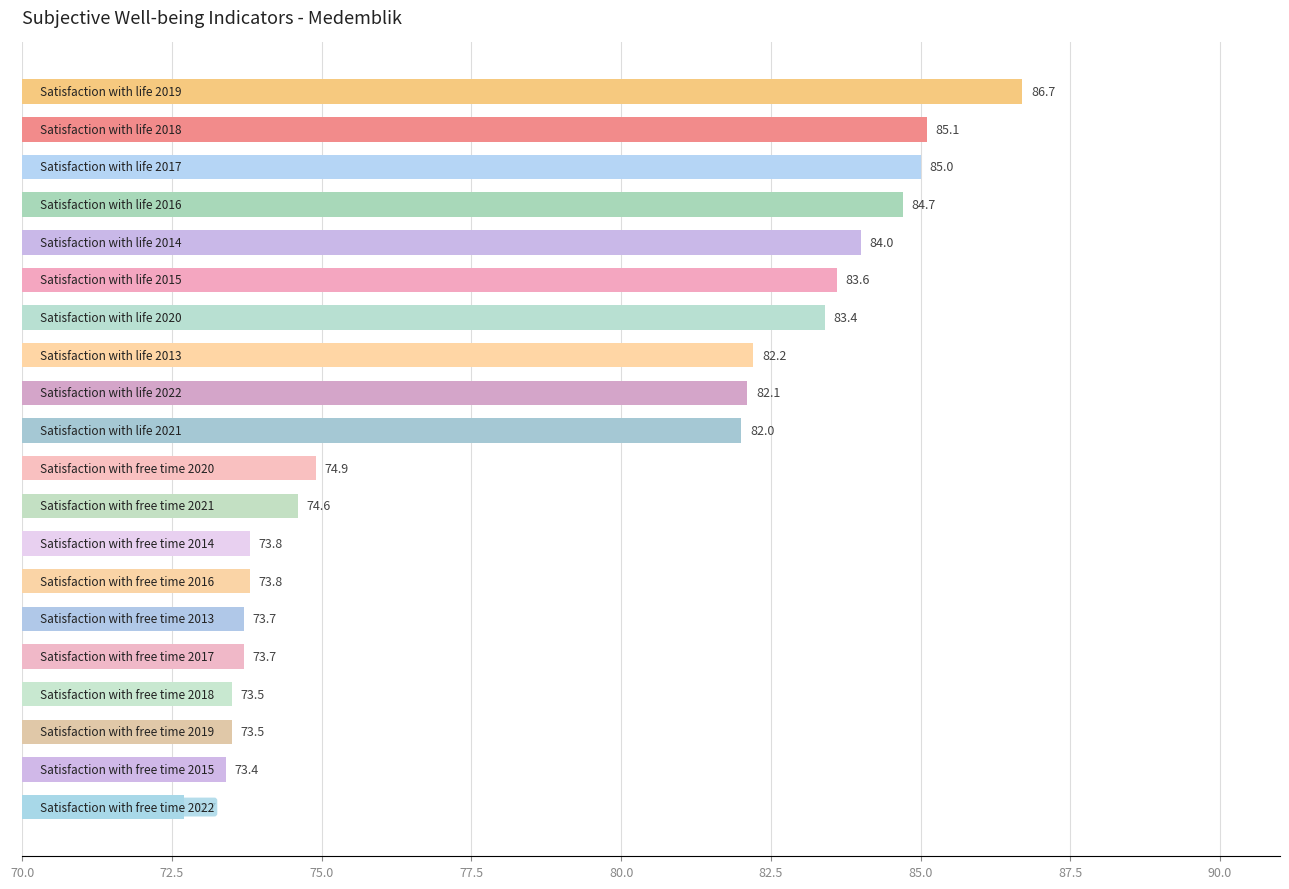

What is the value of the 3rd bar from the top?

85.0